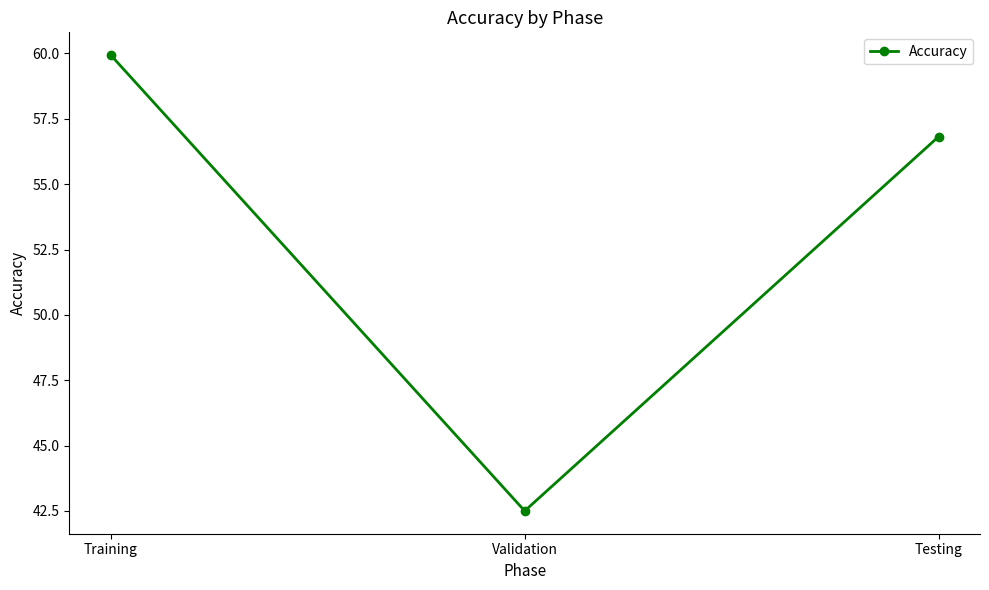

How many data points does each series have?

3